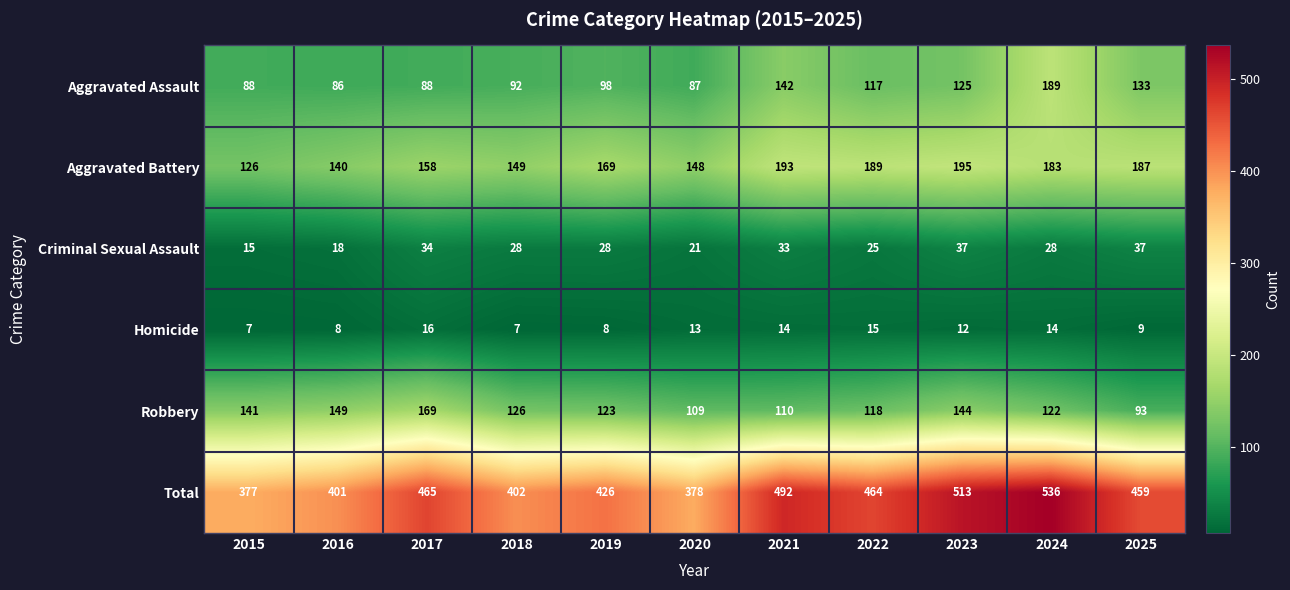

At which category is the sum across all series the highest?

2024